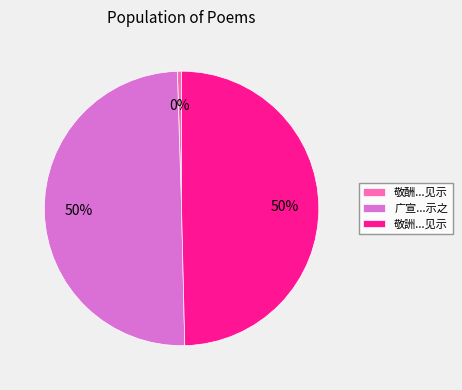

To the nearest percent, what percentage of the pie is 敬詶...见示?

50%